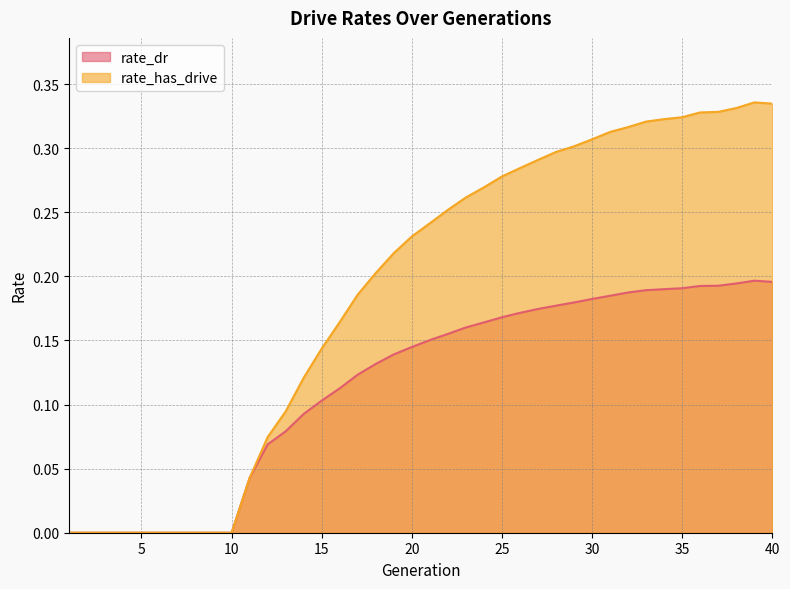

How many interior local peaks does the rate_has_drive series have?

1